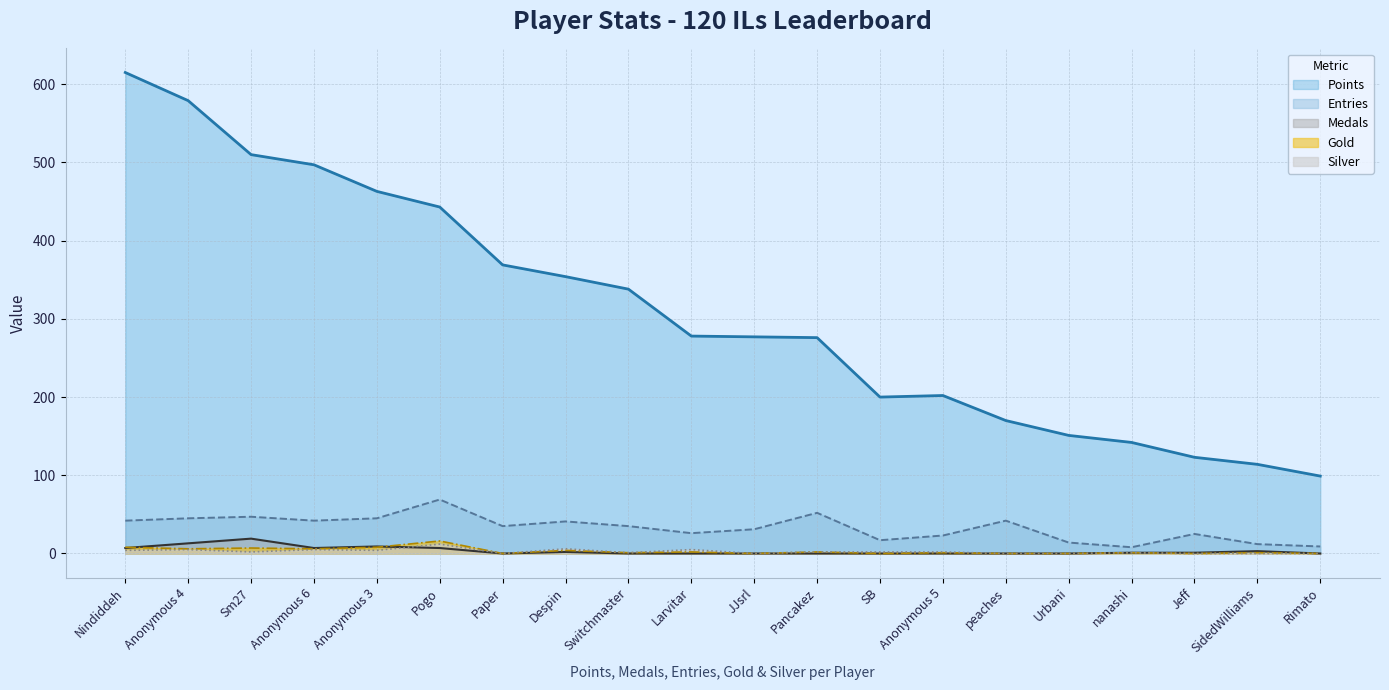

What are all the series names shown in the legend?

Points, Entries, Medals, Gold, Silver